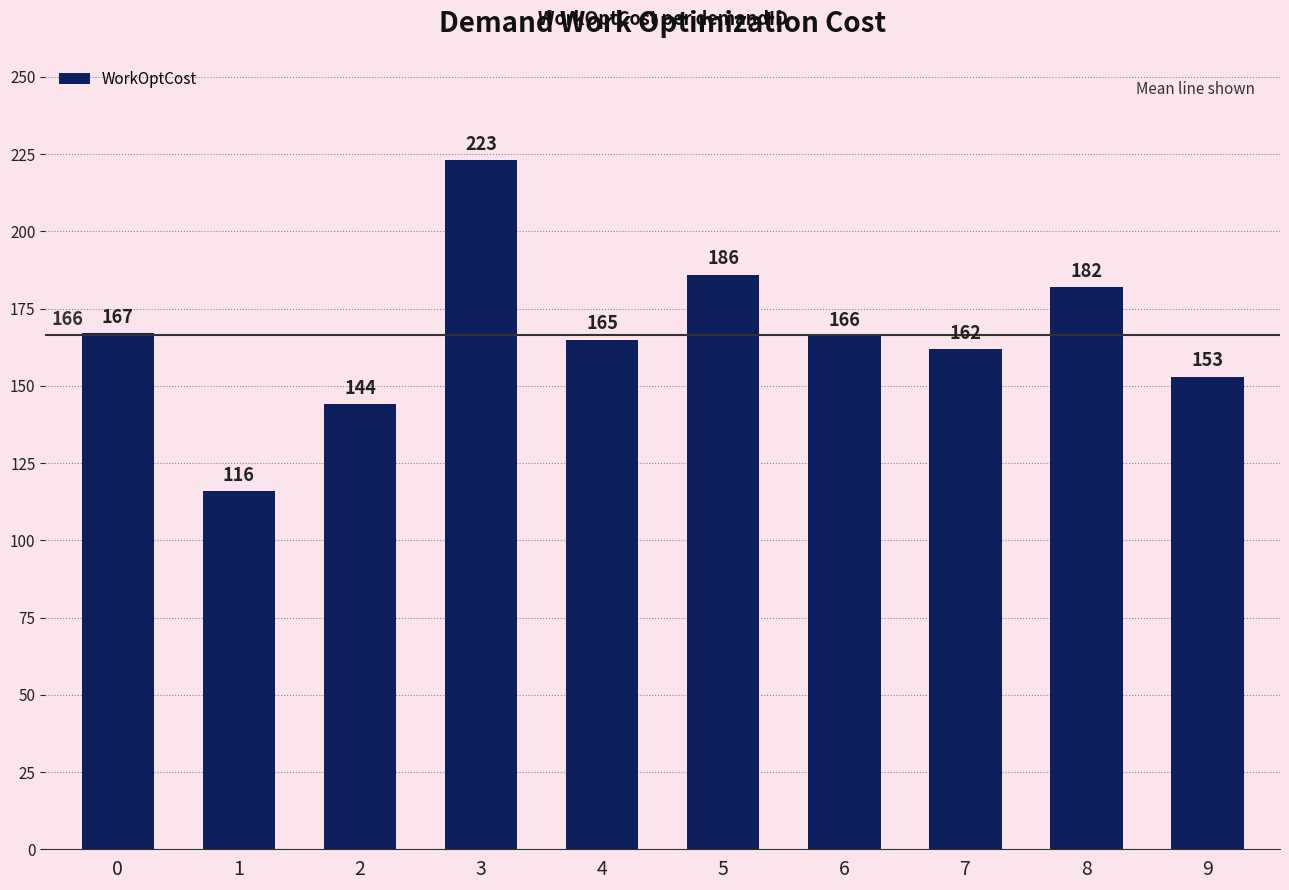

List the labels in order of value, largest first.

3, 5, 8, 0, 6, 4, 7, 9, 2, 1